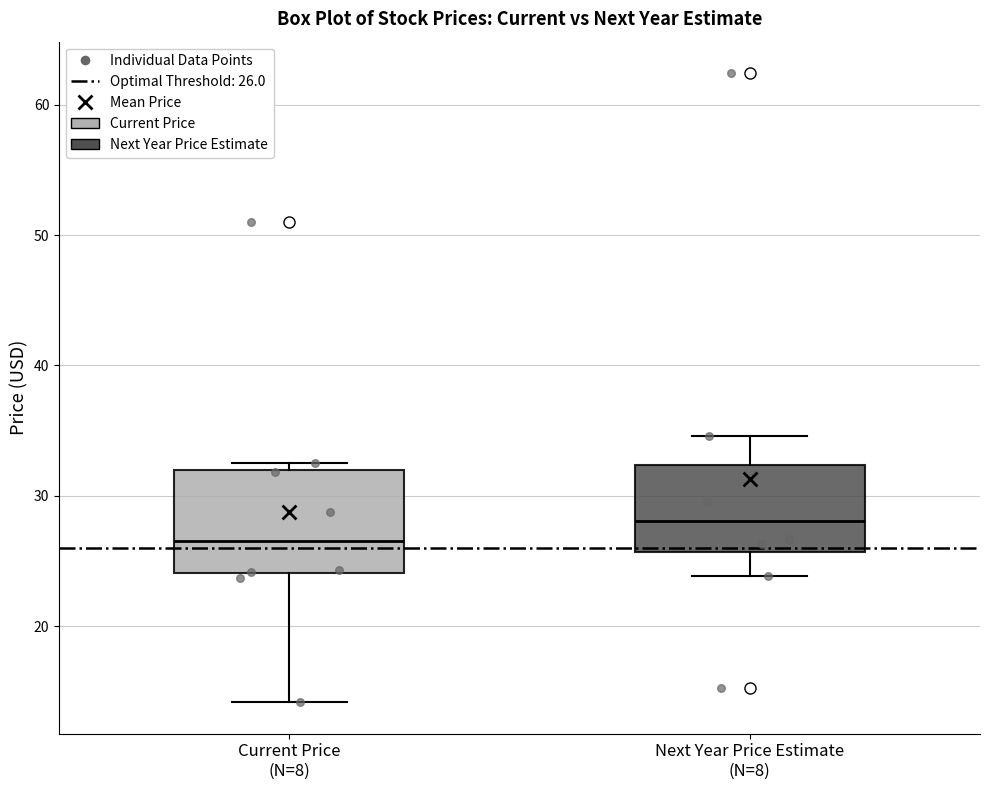

Which box has the highest median line?

Next Year Price Estimate (N=8)